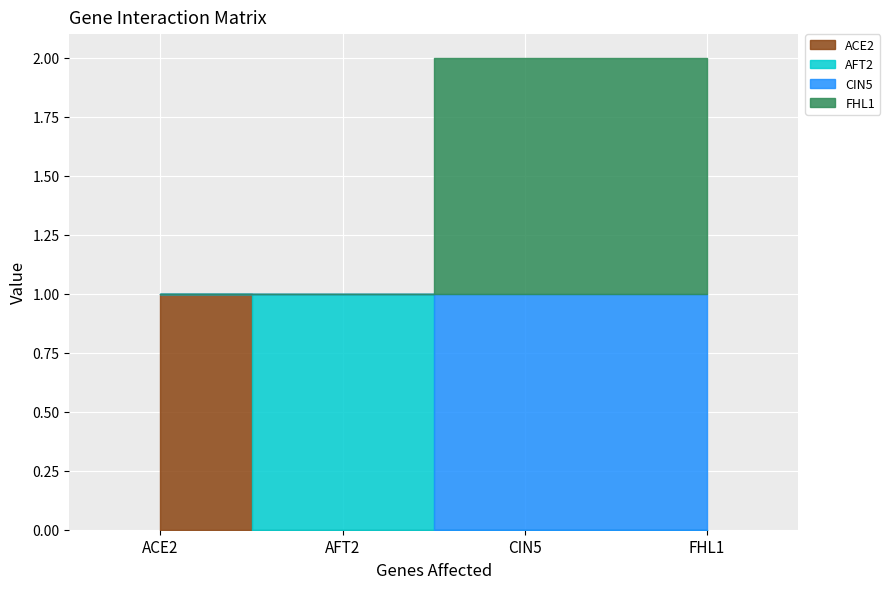

List the labels in order of CIN5 value, largest first.

CIN5, FHL1, ACE2, AFT2